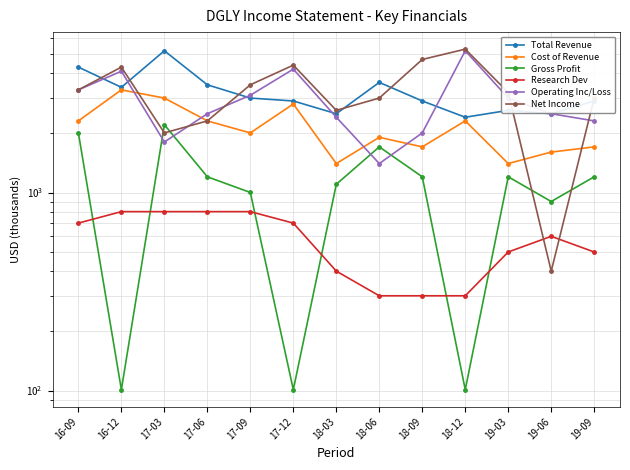

What is the average value of the Net Income series?

3232